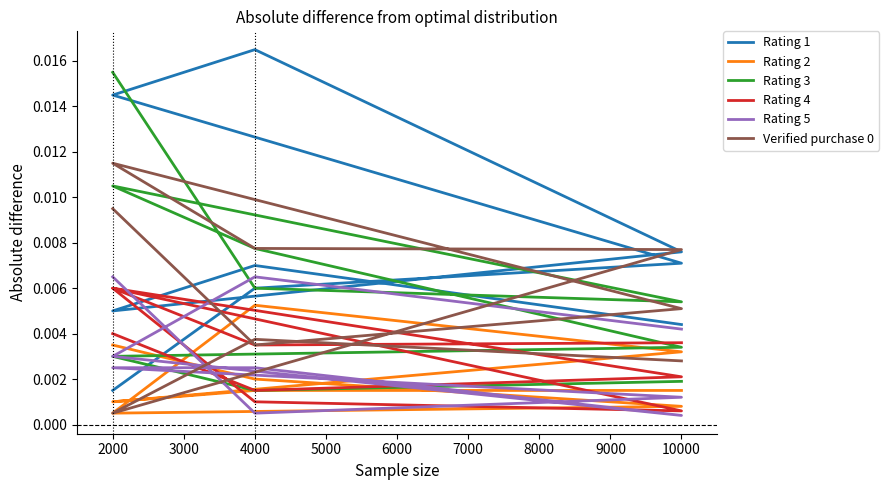

At 10000, list the series in order from smallest to largest.

Rating 2, Rating 3, Verified purchase 0, Rating 4, Rating 5, Rating 1